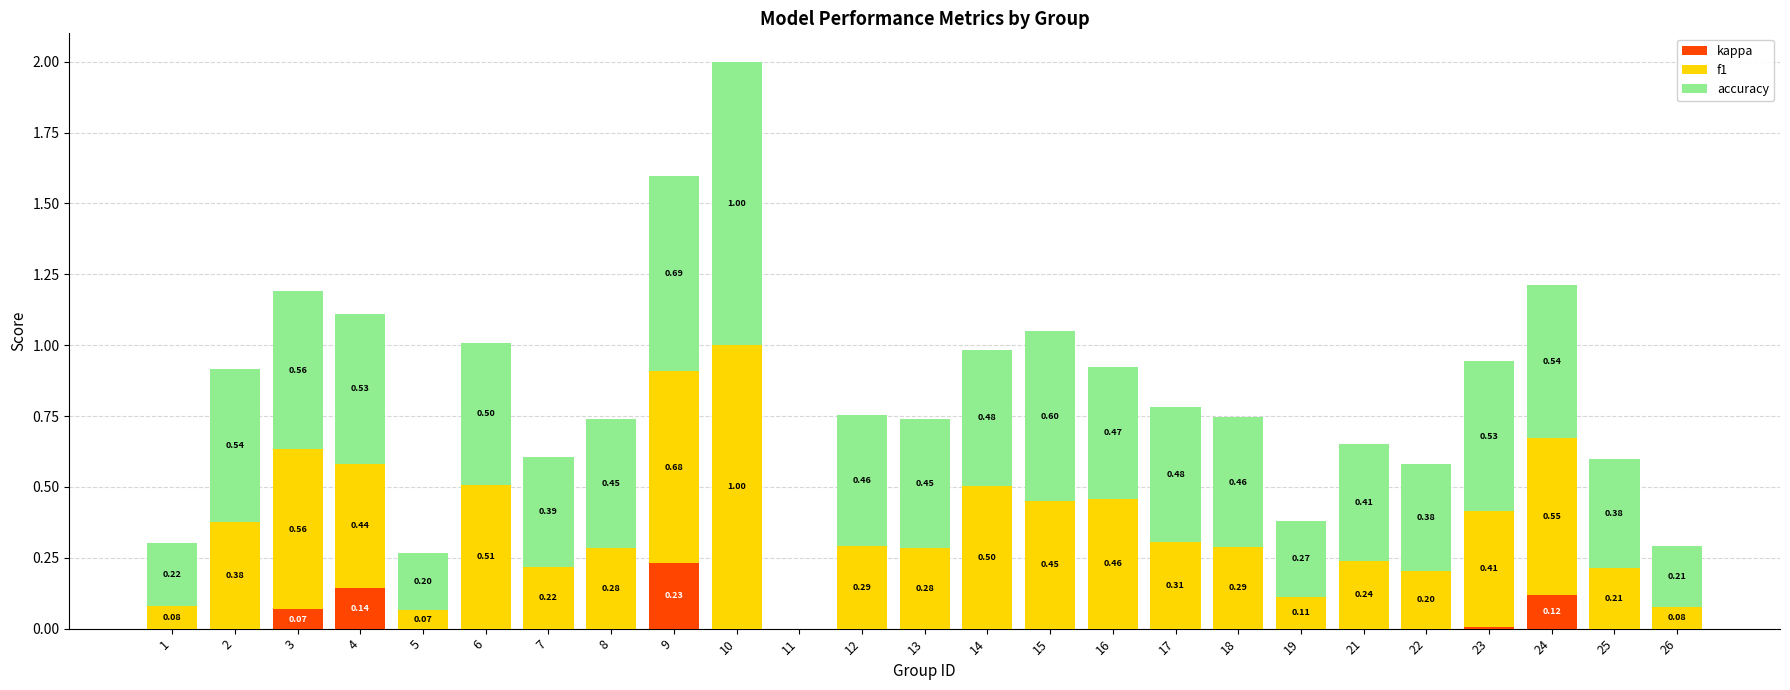

At which category is the sum across all series the highest?

10